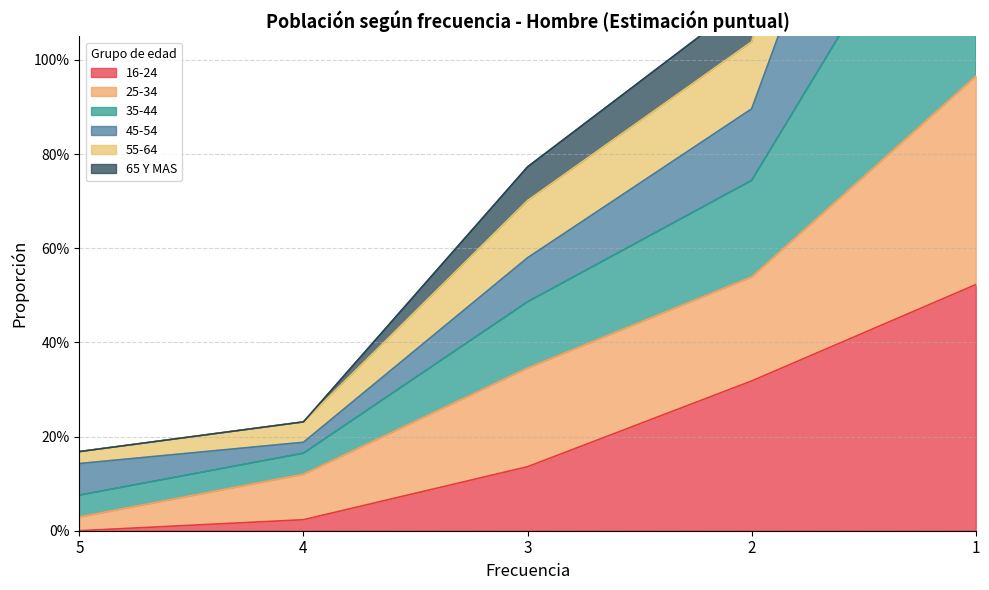

Which category has the lowest value across all series?

5